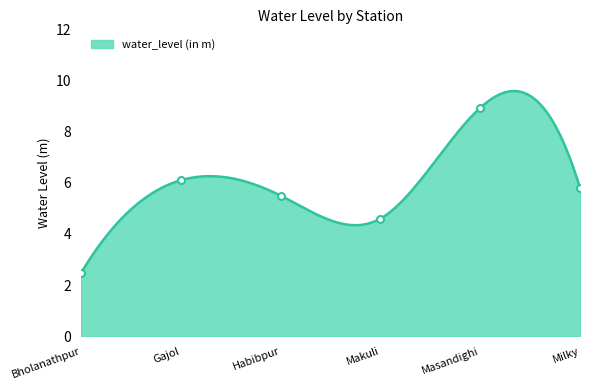

Between Masandighi and Bholanathpur, which is larger?

Masandighi